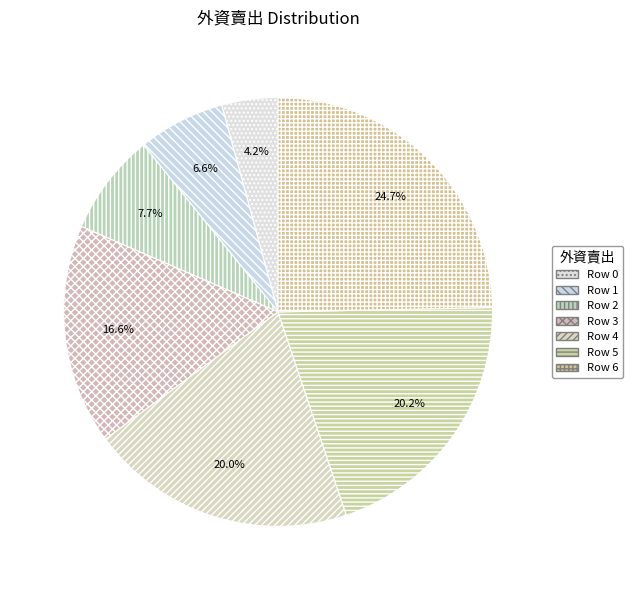

Is there any slice that represents more than half of the pie?

No